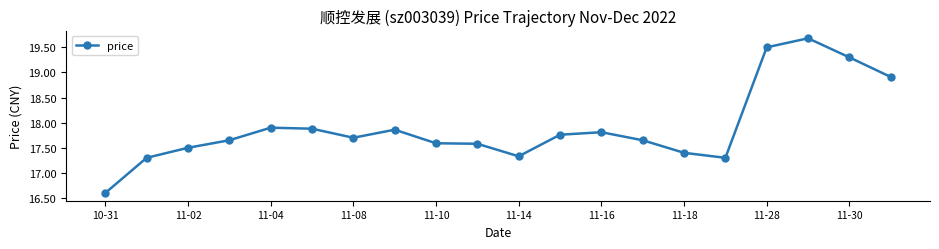

What is the difference between the maximum and minimum values?

3.1